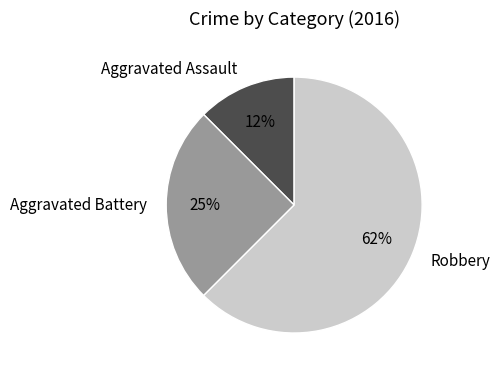

Is it true that Aggravated Battery is 11% of the pie?

False